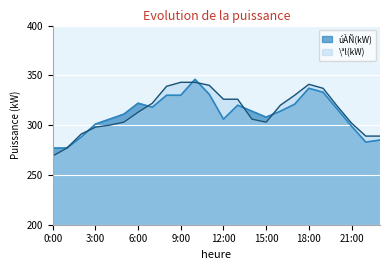

Does the chart display data point markers on the line(s)?

No